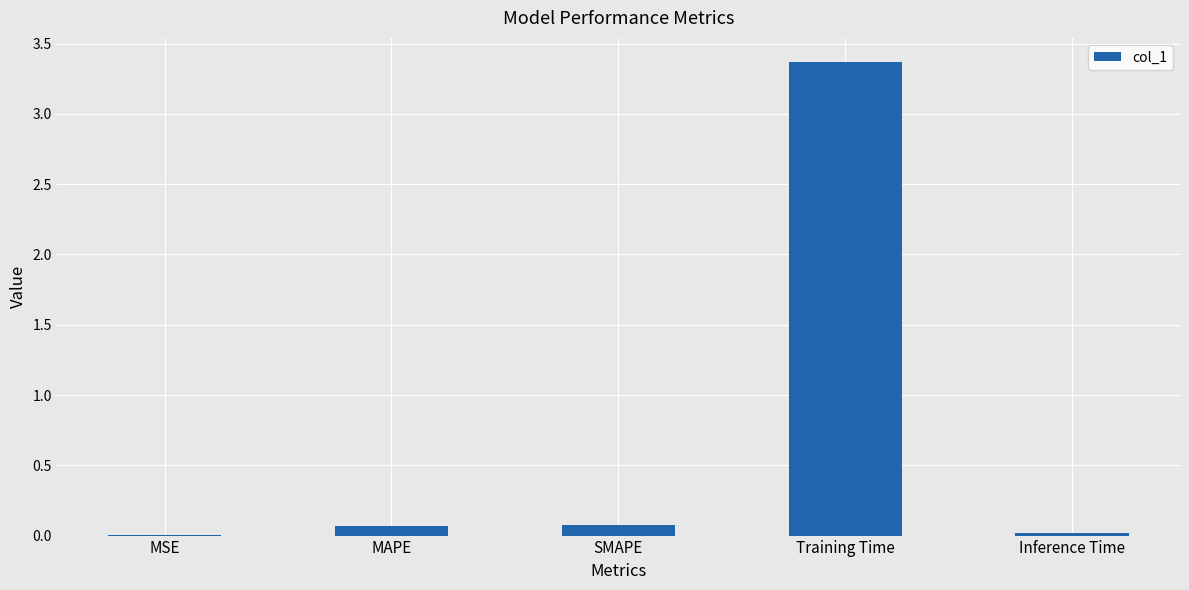

Are the bars grouped side by side (vs. stacked)?

No